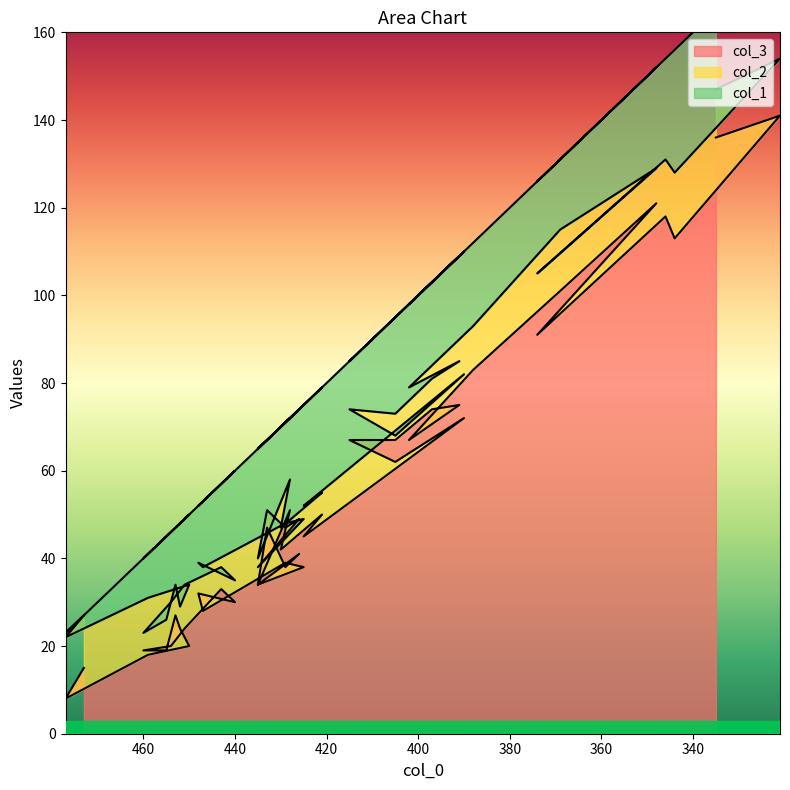

List the series in order of their overall mean, lowest first.

col_2, col_1, col_3